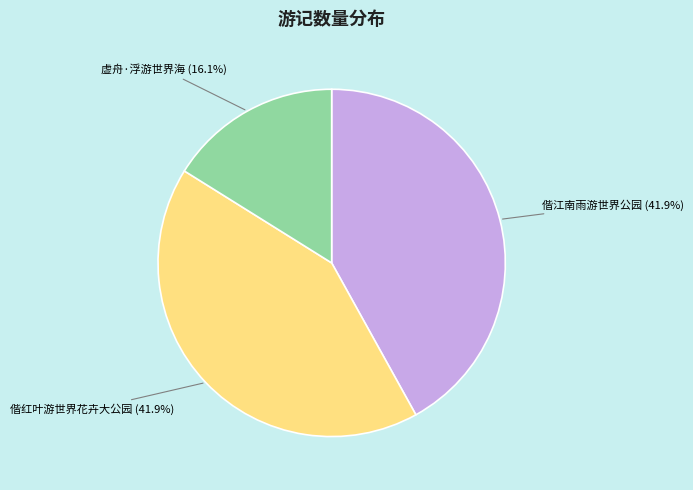

To the nearest percent, what portion does 偕红叶游世界花卉大公园 represent?

42%